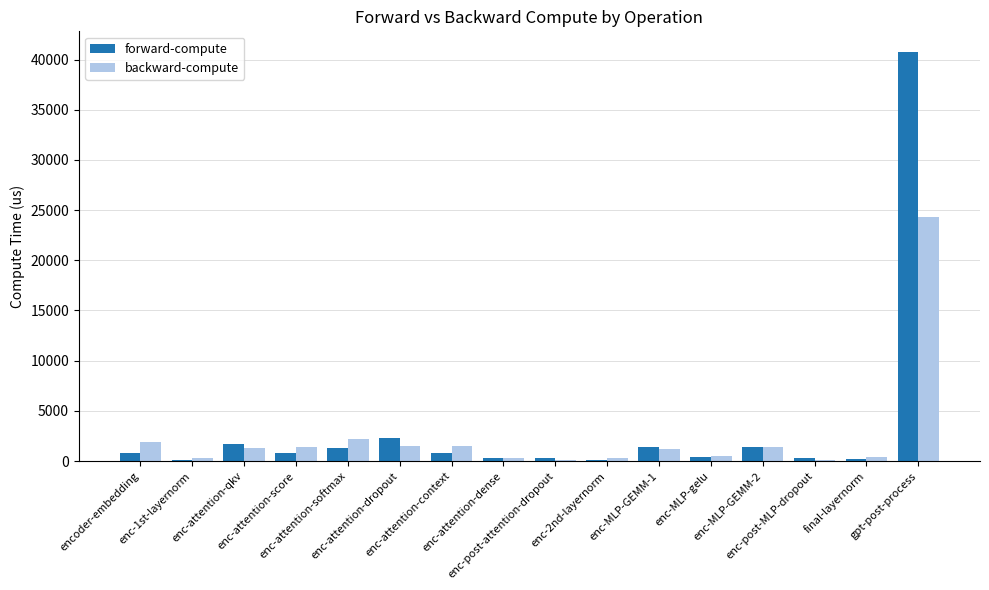

What is the maximum value for forward-compute?

40768.1